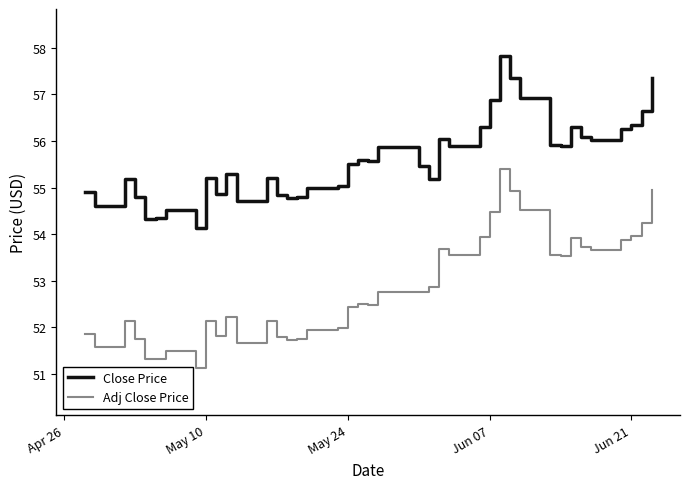

True or false: Adj Close Price and Close Price cross at least once.

False